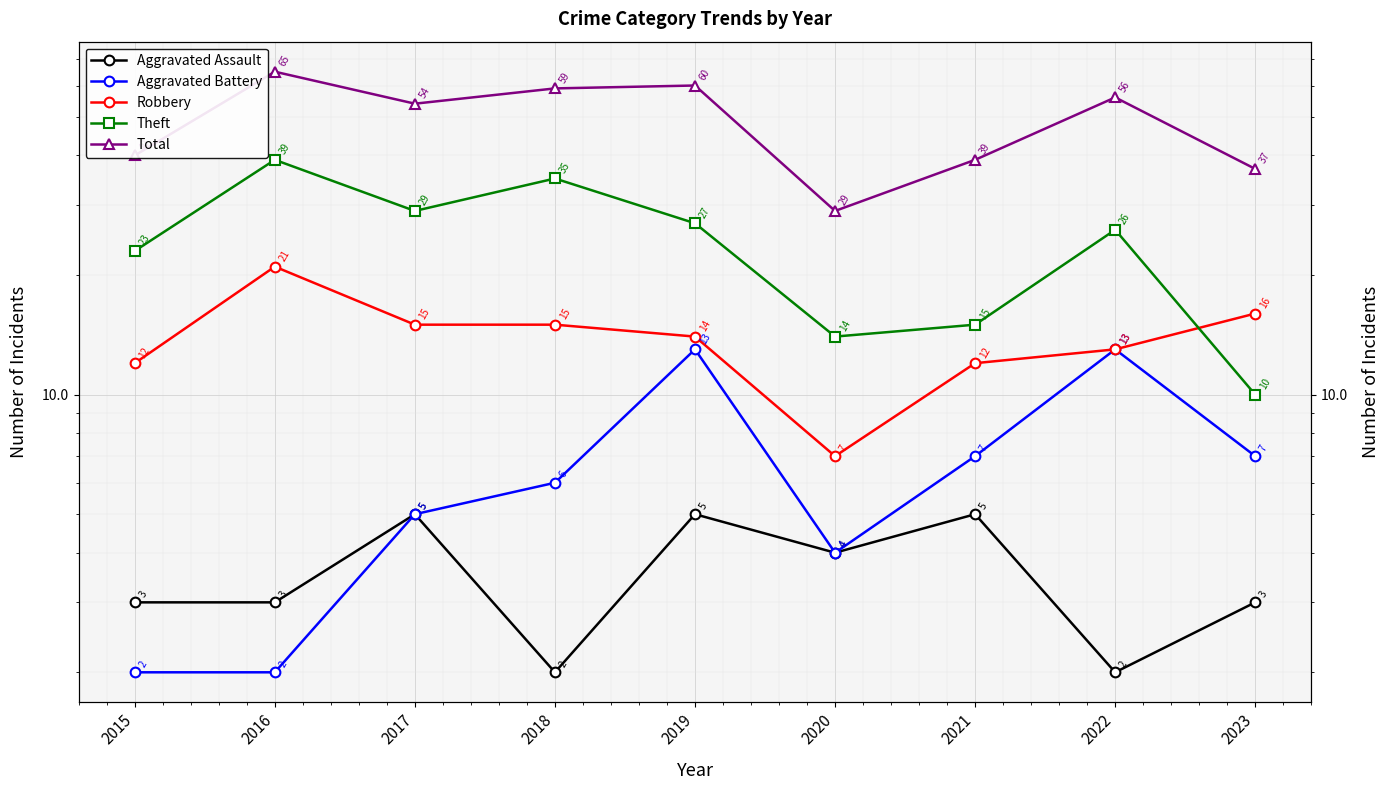

Reading right to left, transcribe all the data shown in this chart.

Aggravated Assault: 3	2	5	4	5	2	5	3	3
Aggravated Battery: 7	13	7	4	13	6	5	2	2
Robbery: 16	13	12	7	14	15	15	21	12
Theft: 10	26	15	14	27	35	29	39	23
Total: 37	56	39	29	60	59	54	65	40